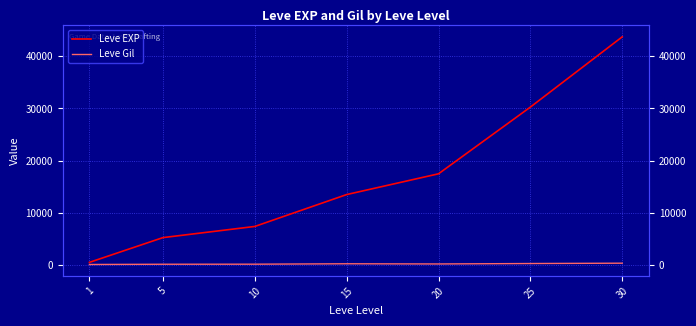

What is the difference between the maximum and minimum values in the Leve Gil series?

248.7